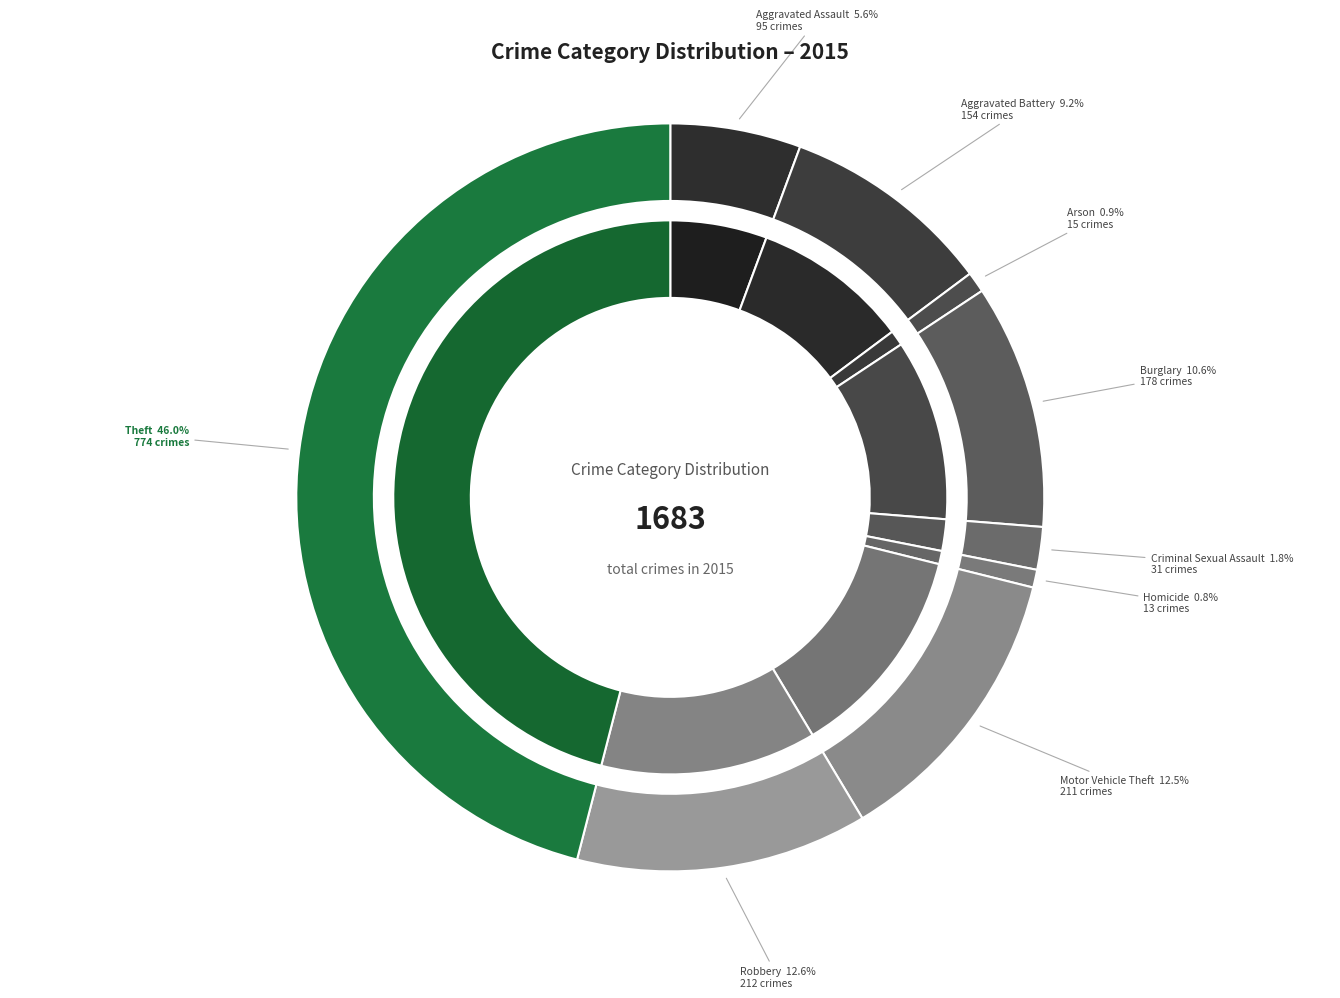

What is the total percentage of Criminal Sexual Assault and Homicide?

2.6%